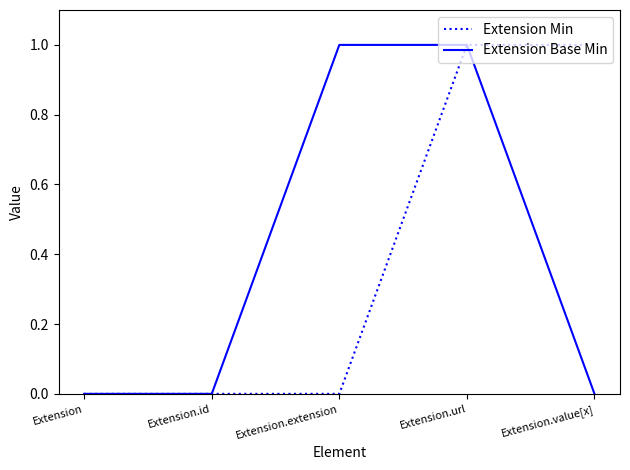

What position from the left is Extension.value[x]?

5